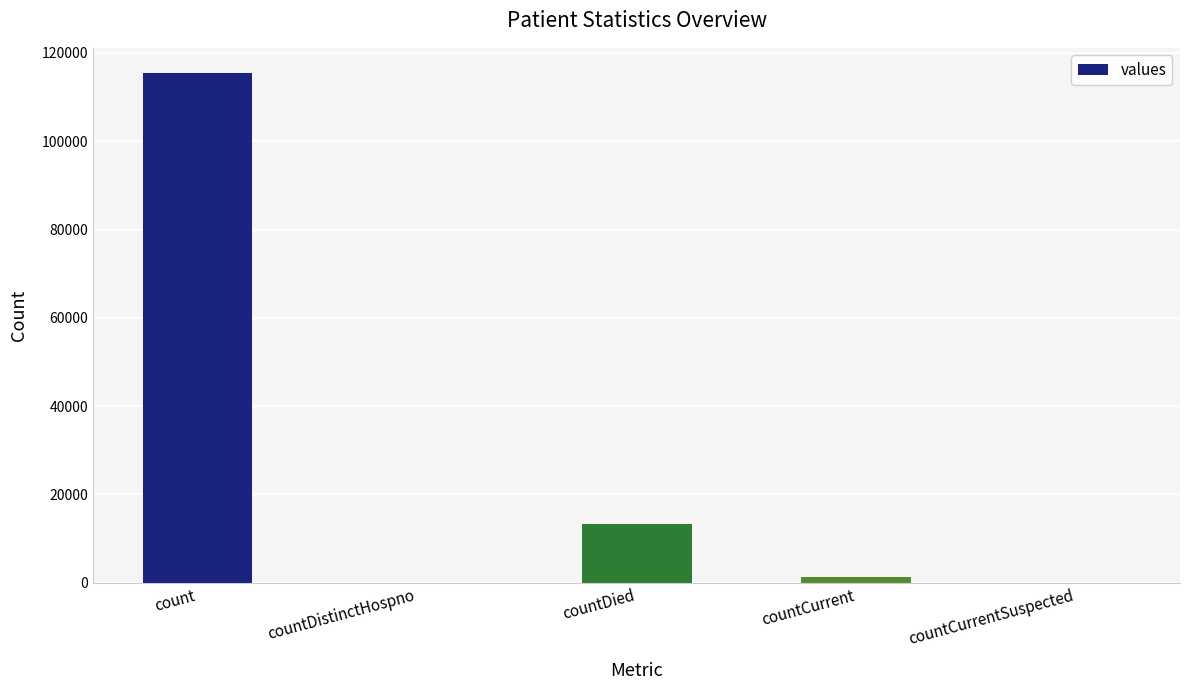

What is the maximum value shown in the chart?

115379